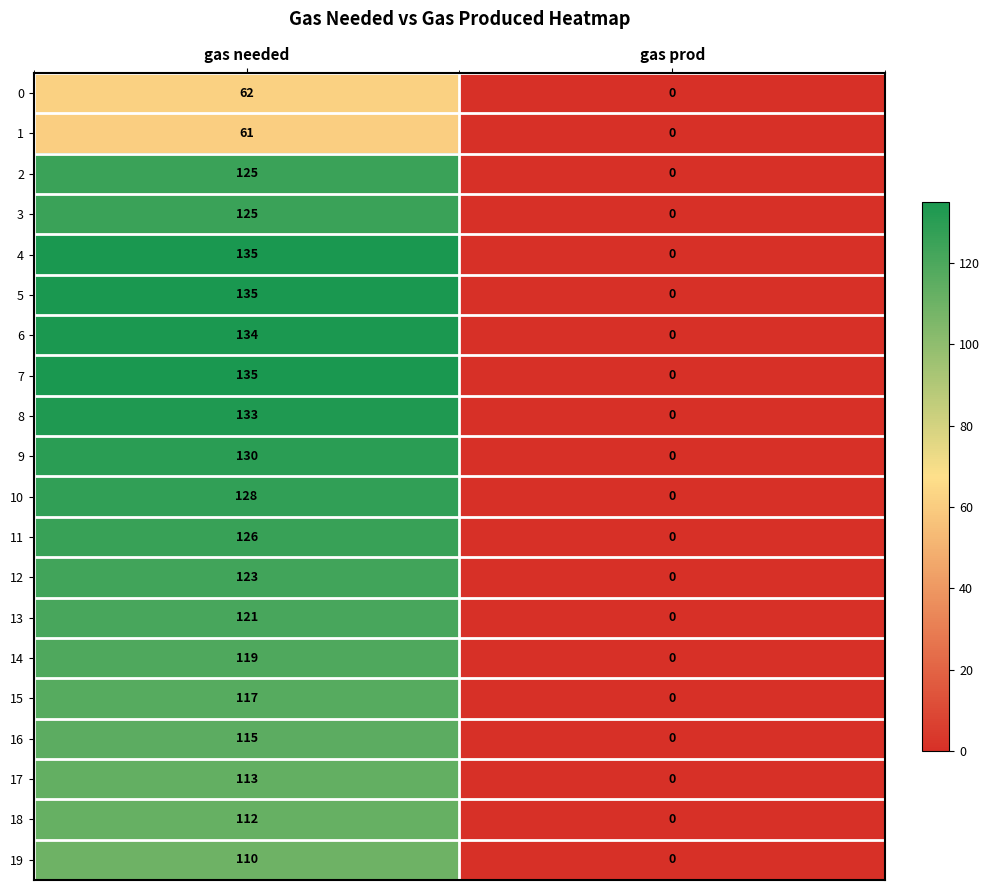

Count the number of data series in this chart.

20